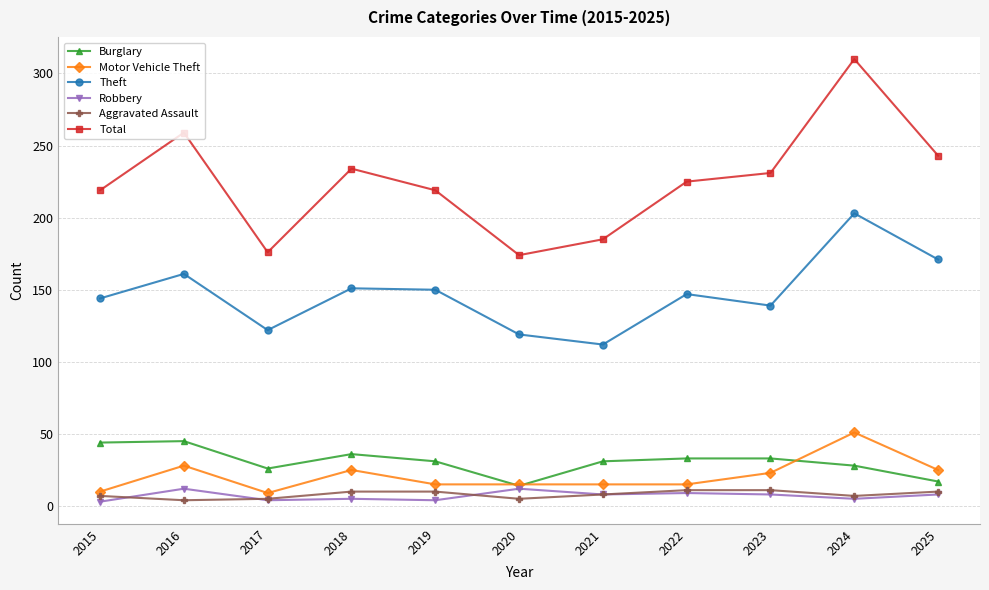

What is the value of the Aggravated Assault point at the 4th from the left?

10